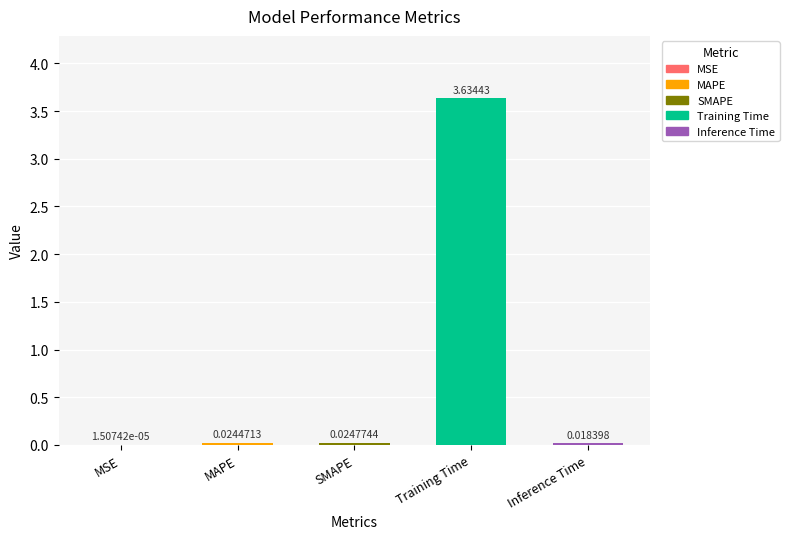

What is the sum of the values at Training Time and SMAPE?

3.7